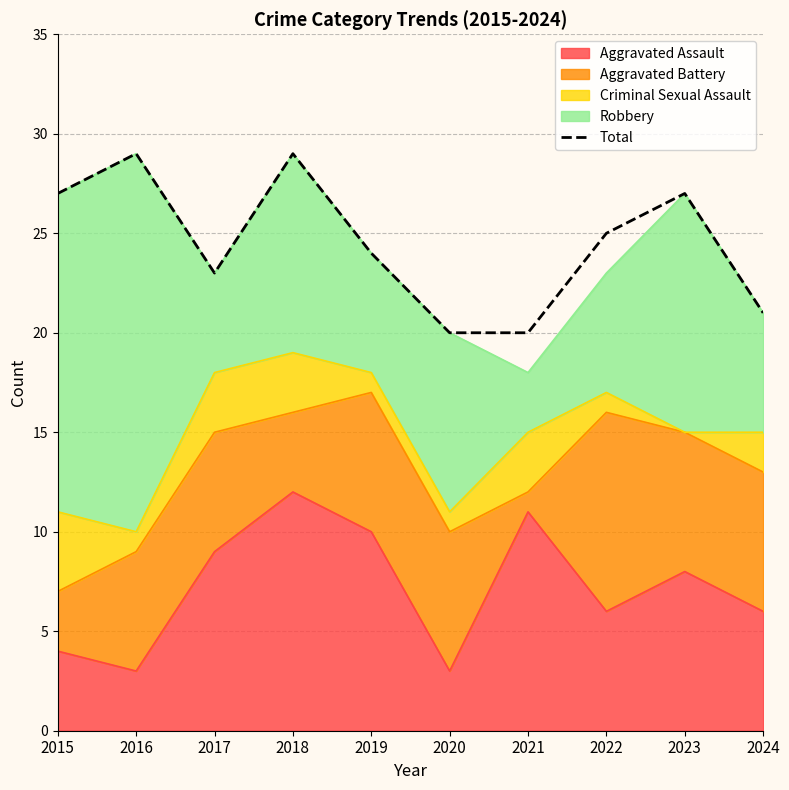

True or false: the data shows 14 at 2019.

False